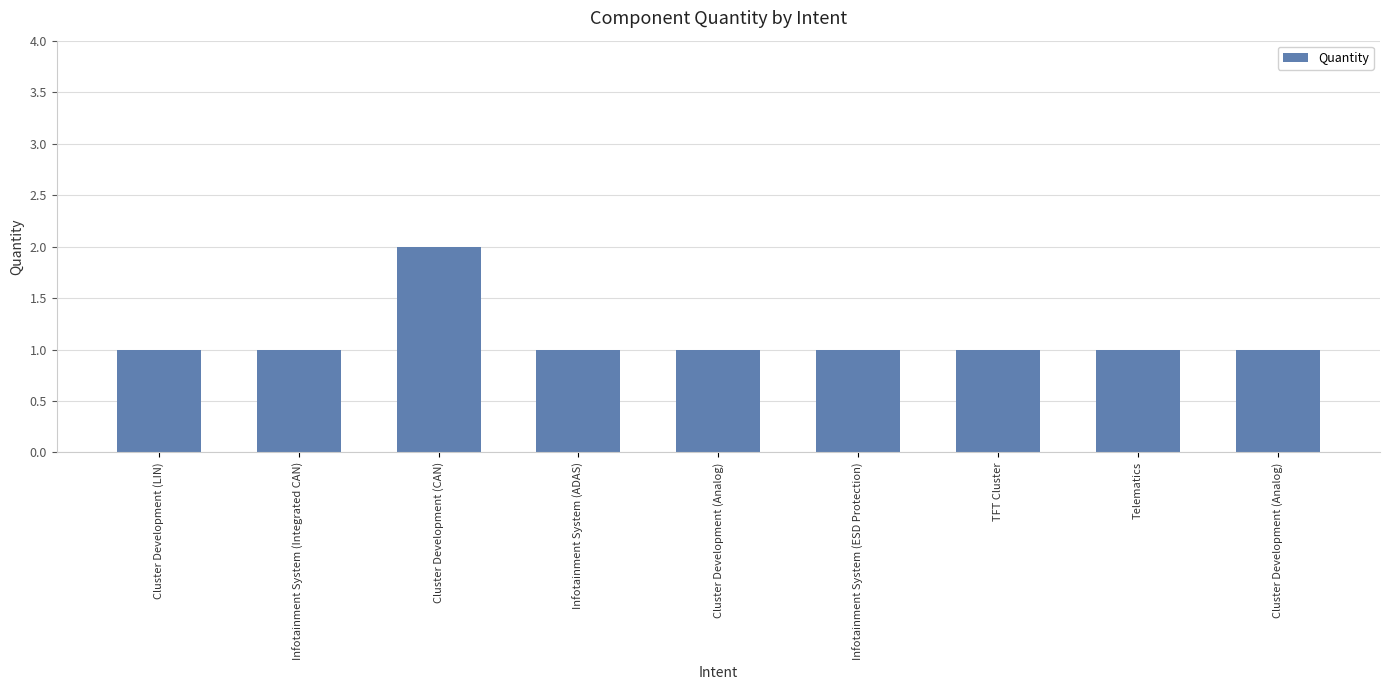

How many categories are shown in the chart?

9